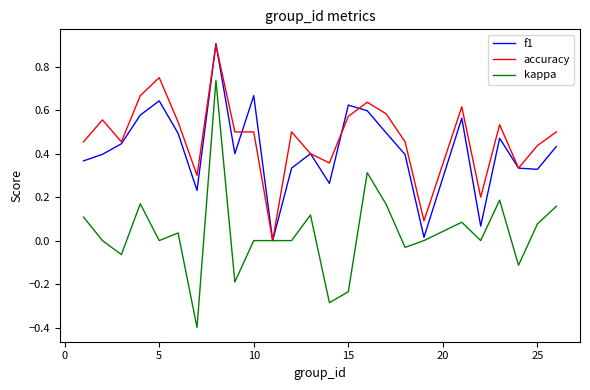

What is the minimum value for kappa?

-0.4